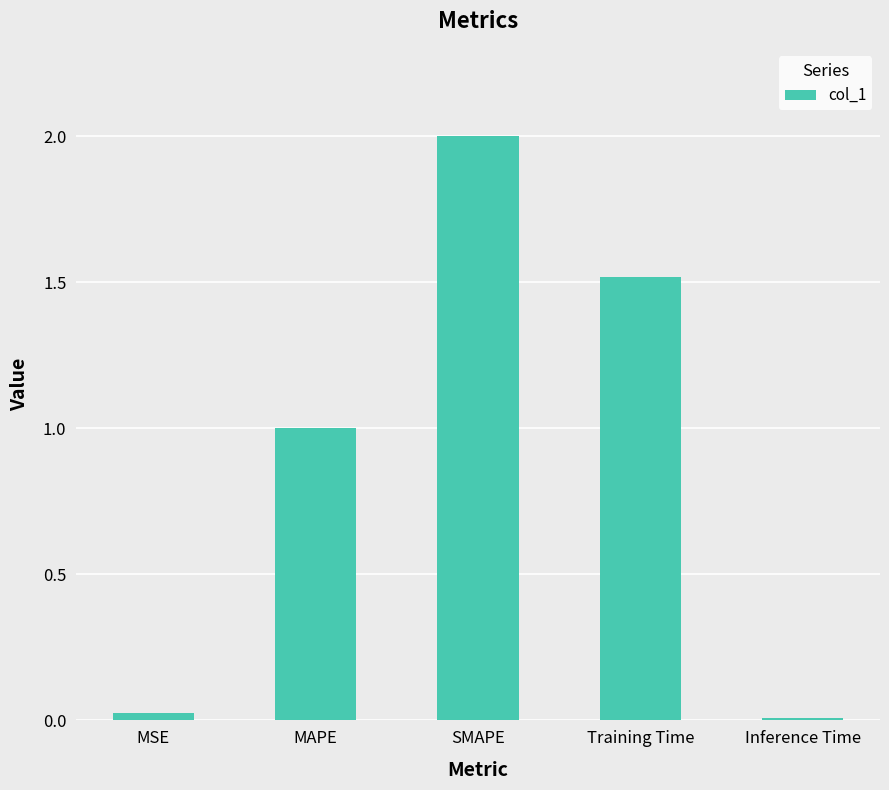

How many values are below 1?

2